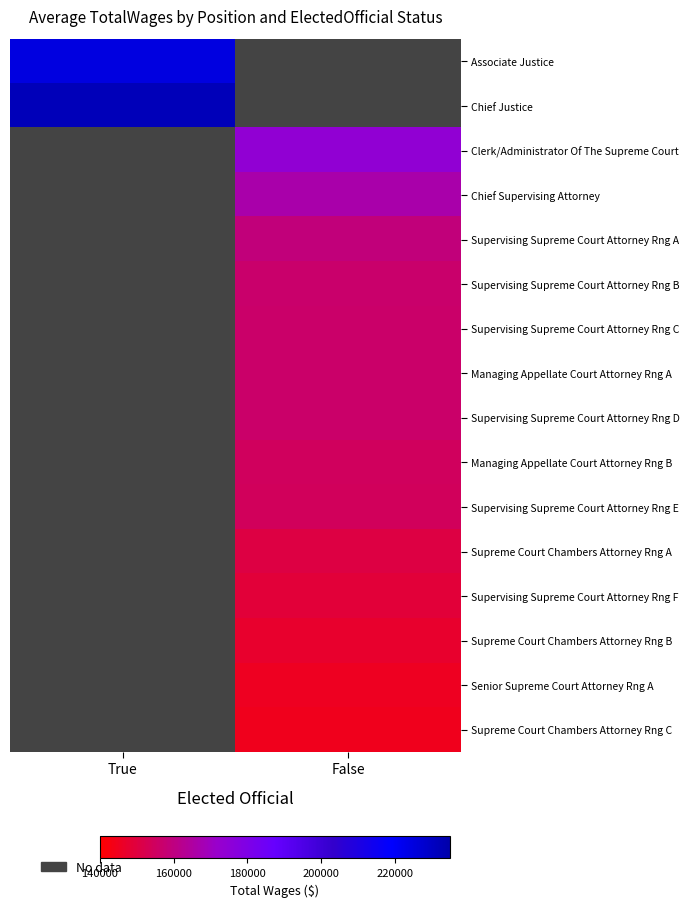

How many values in Supreme Court Chambers Attorney Rng C are above zero?

1